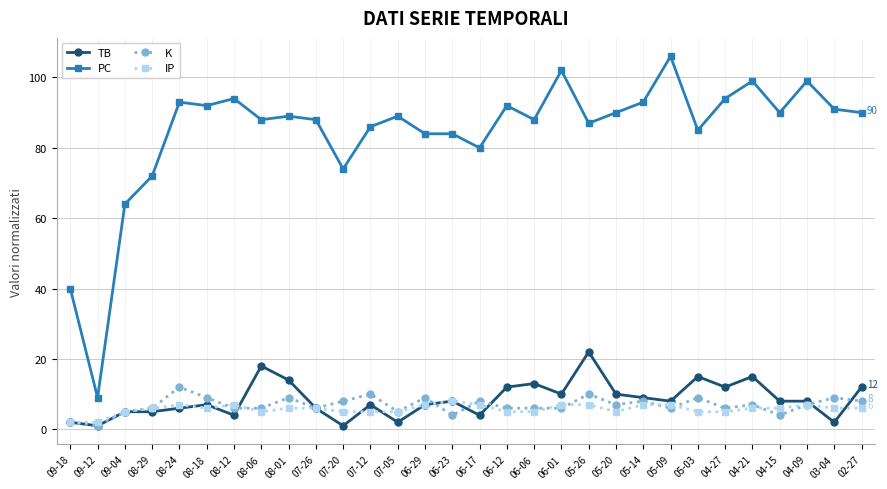

What is the highest value of the PC series?

106